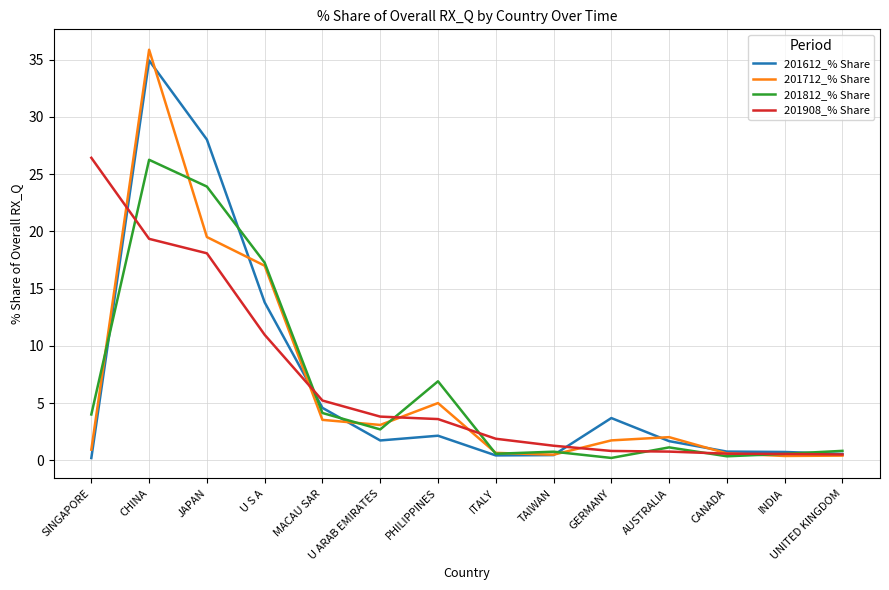

Where is 201612_% Share nearest to the value 17?

U S A